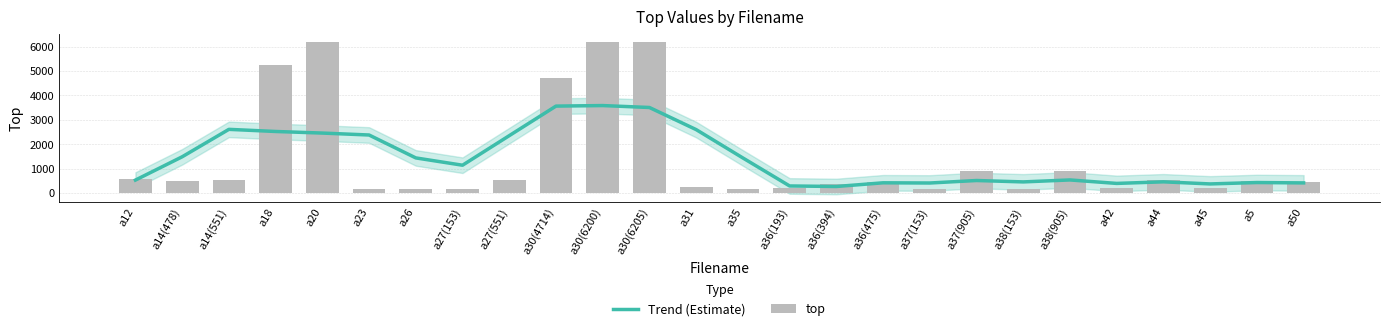

What is the difference between the maximum and minimum values in the top series?

6054